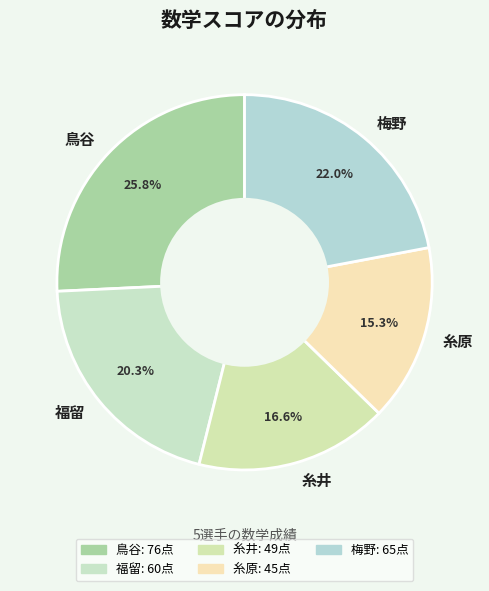

Combined, do 鳥谷 and 糸原 account for over 50%?

No